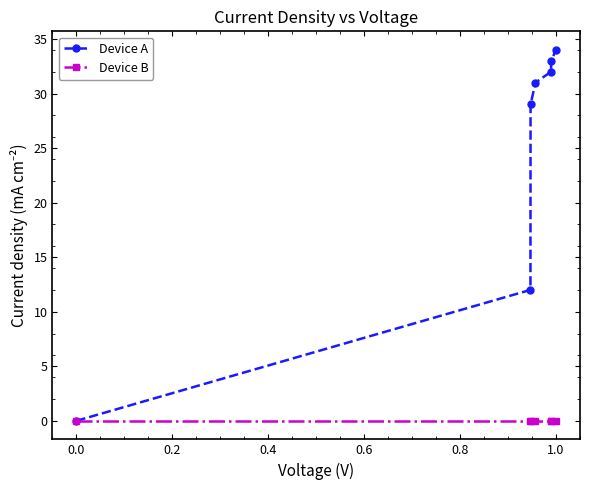

Which series has the largest range (max minus min)?

Device A